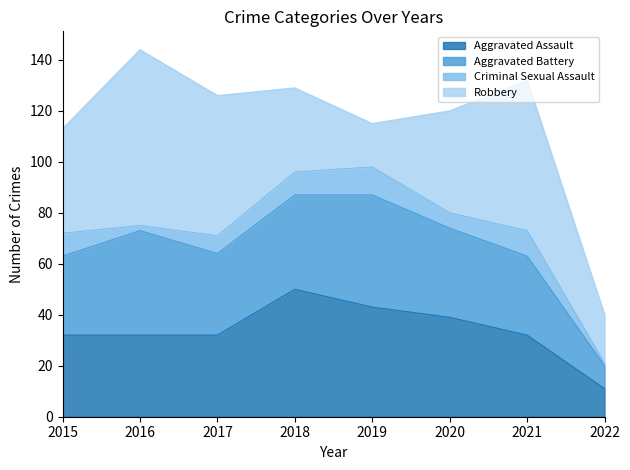

At which category is the sum across all series the highest?

2016